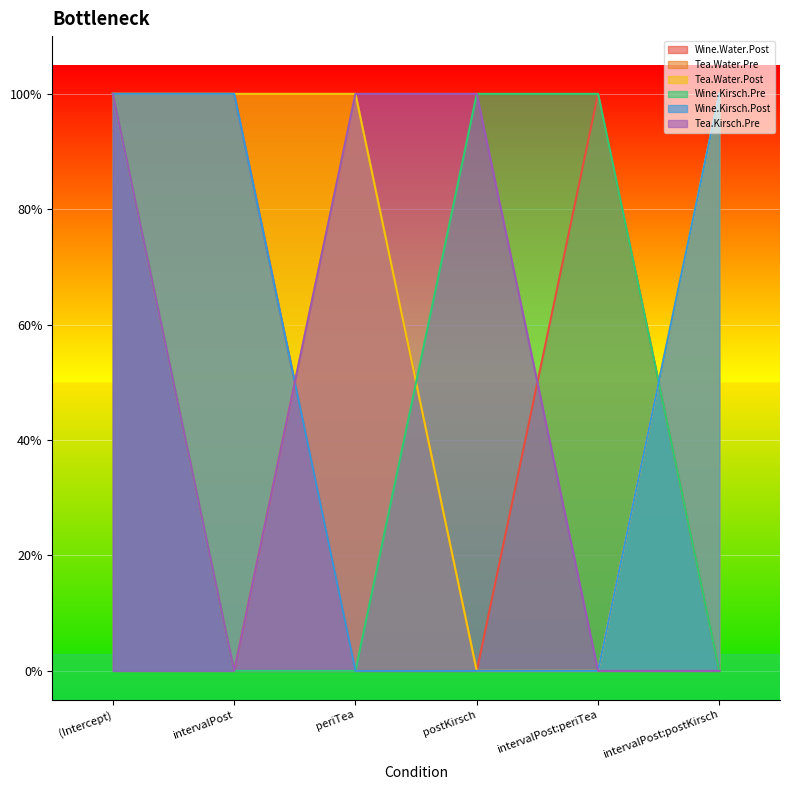

What is the maximum value shown in the chart?

1